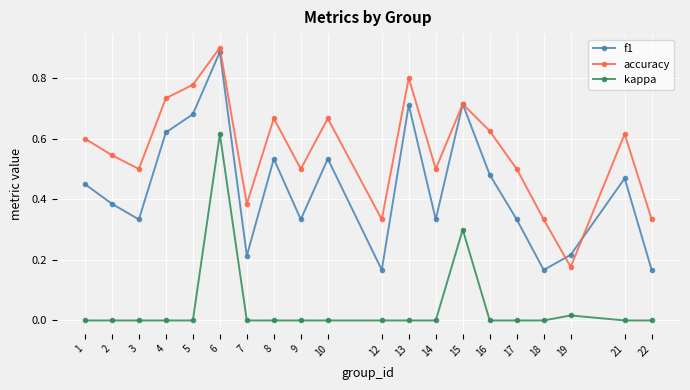

True or false: kappa and f1 cross at least once.

False